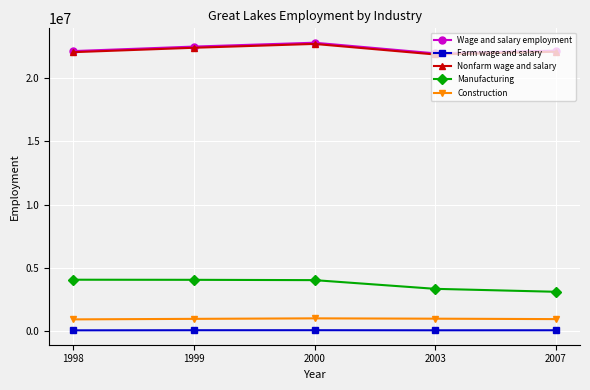

True or false: Wage and salary employment and Construction cross at least once.

False